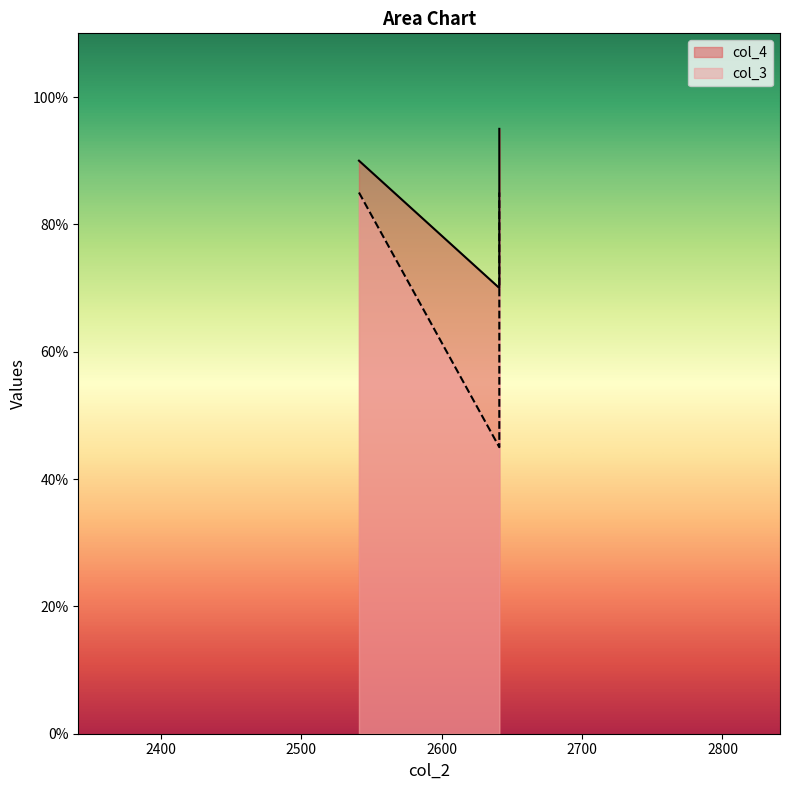

Which series has the largest range (max minus min)?

col_3